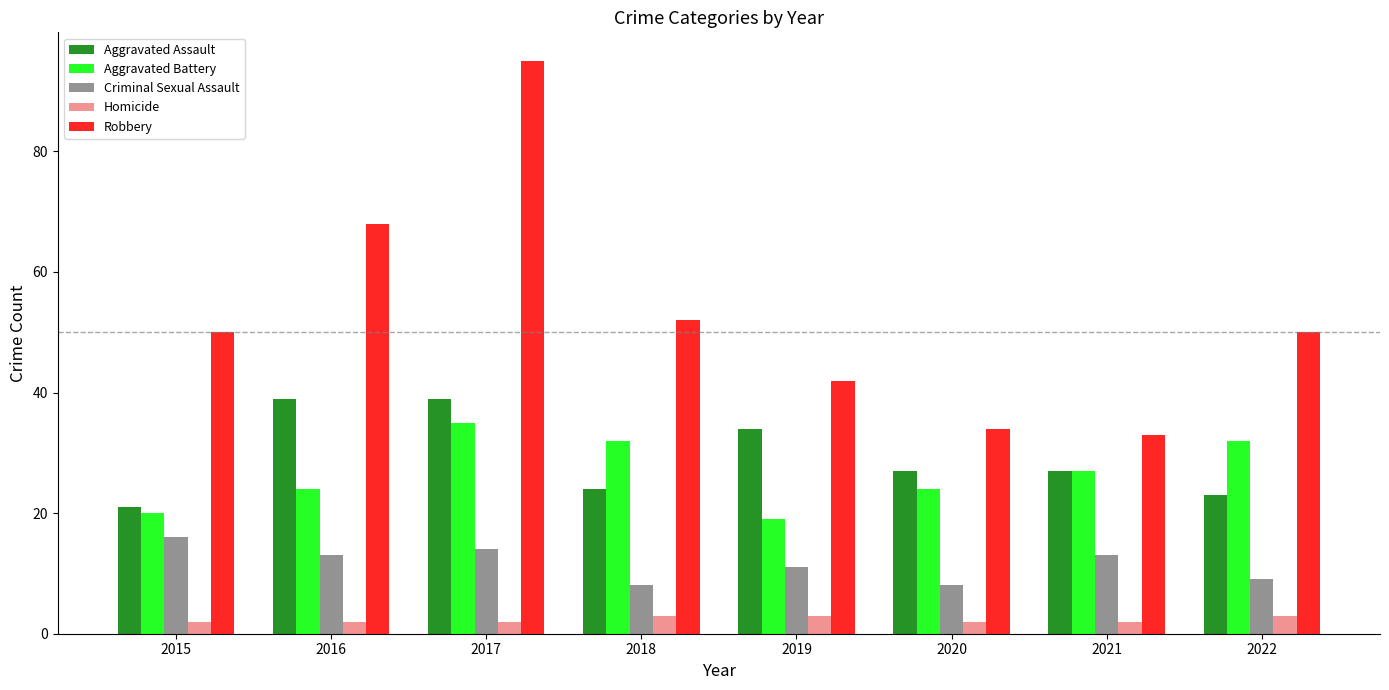

Reading right to left, what are all the values shown in this chart?

Aggravated Assault: 2022=23	2021=27	2020=27	2019=34	2018=24	2017=39	2016=39	2015=21
Aggravated Battery: 2022=32	2021=27	2020=24	2019=19	2018=32	2017=35	2016=24	2015=20
Criminal Sexual Assault: 2022=9	2021=13	2020=8	2019=11	2018=8	2017=14	2016=13	2015=16
Homicide: 2022=3	2021=2	2020=2	2019=3	2018=3	2017=2	2016=2	2015=2
Robbery: 2022=50	2021=33	2020=34	2019=42	2018=52	2017=95	2016=68	2015=50